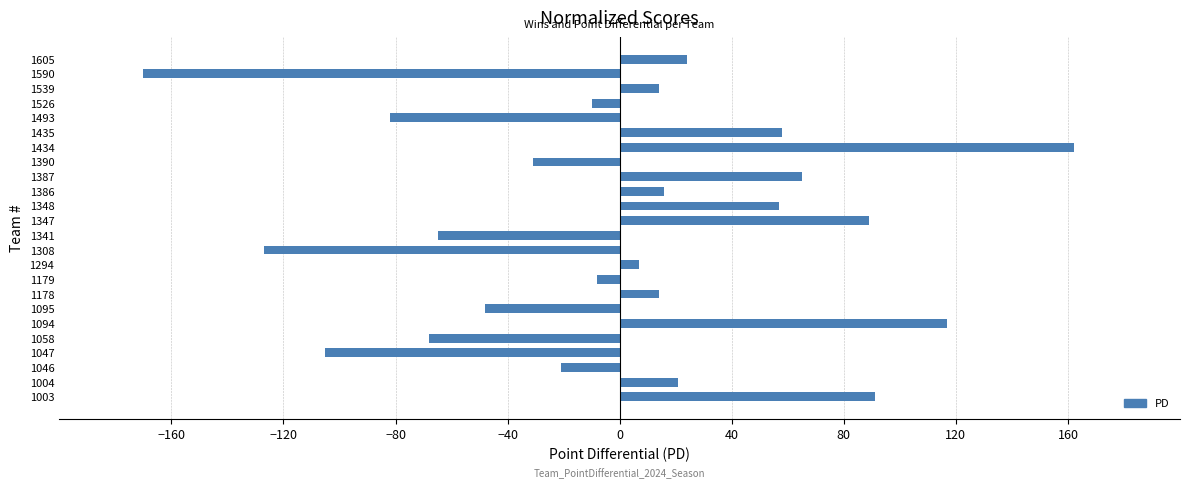

What is the difference between the maximum and second lowest values?

289